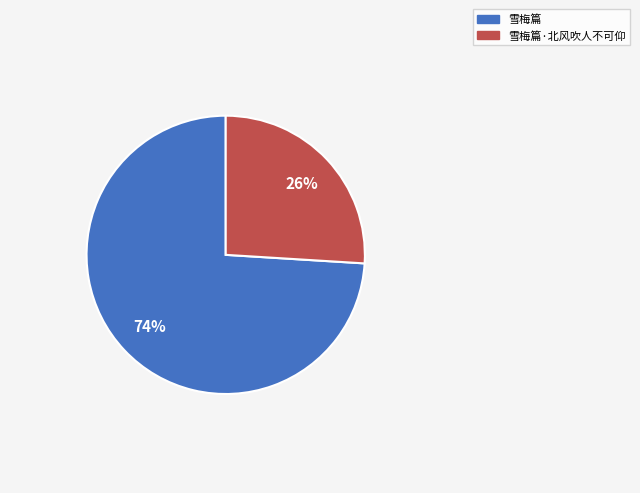

Does any single category account for the majority?

Yes